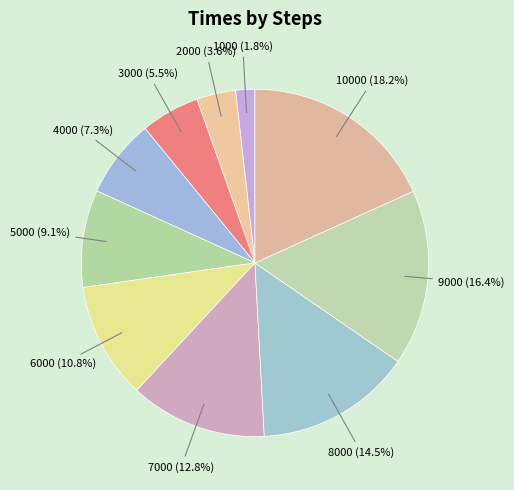

Rank the categories by value from lowest to highest.

1000, 2000, 3000, 4000, 5000, 6000, 7000, 8000, 9000, 10000